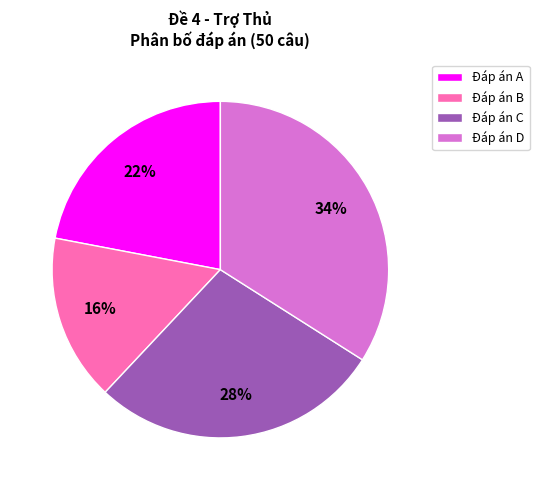

Combined, do Đáp án C and Đáp án D account for over 50%?

Yes